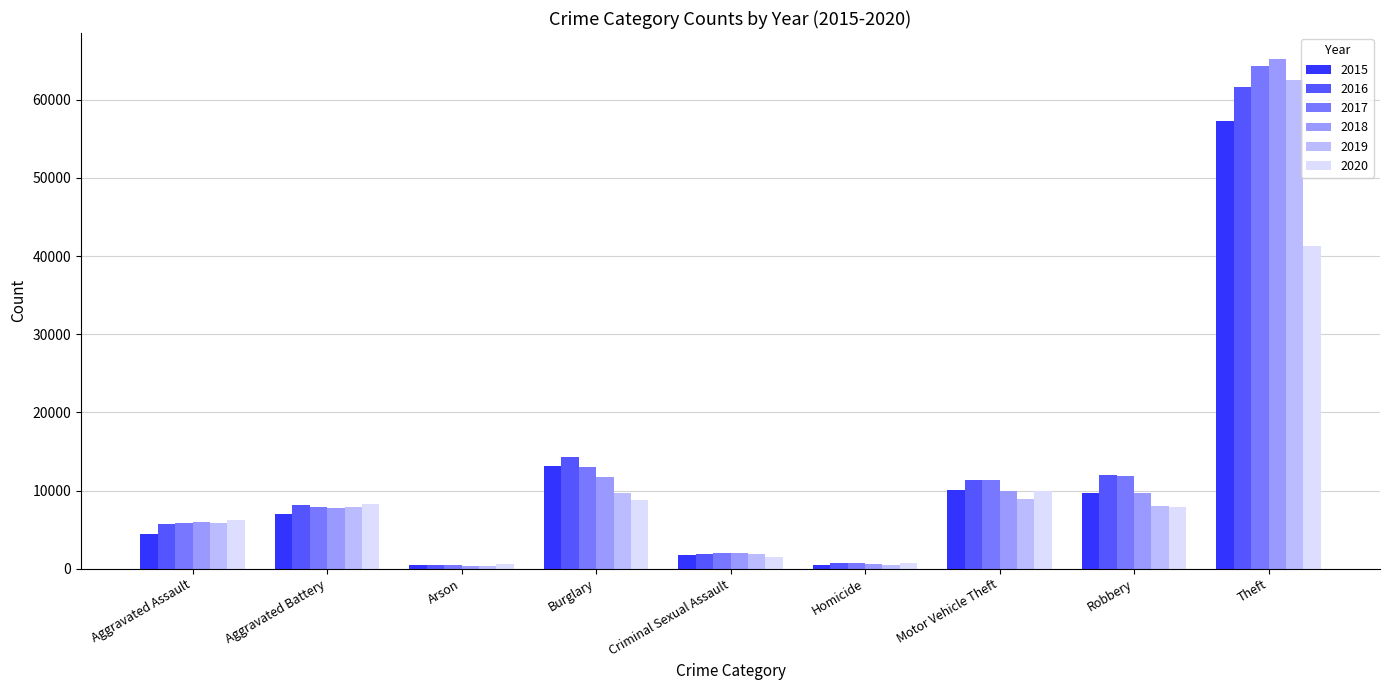

What is the approximate value of 2015 at Aggravated Battery, to the nearest 50?

7000